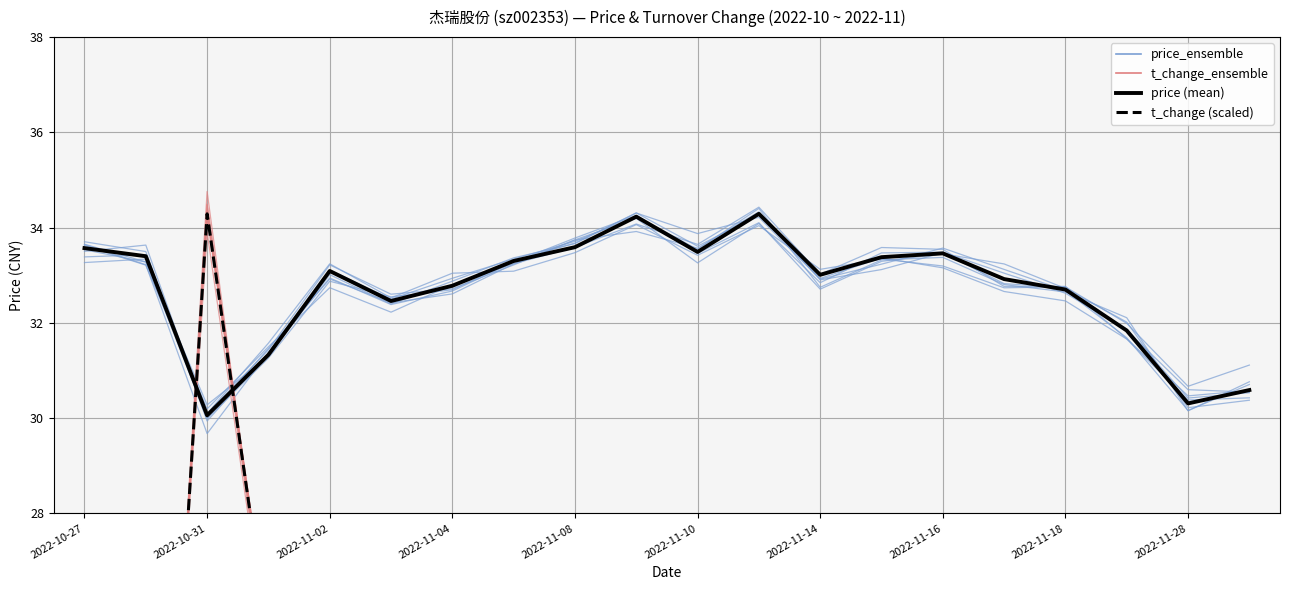

Rank the series by their maximum value, from lowest to highest.

price (mean), t_change (scaled), price_ensemble, t_change_ensemble